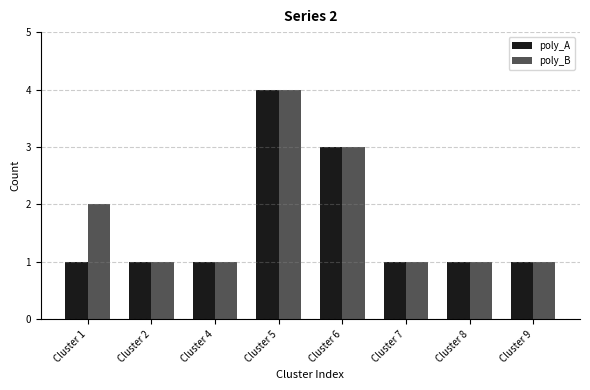

At which category is the sum across all series the highest?

Cluster 5